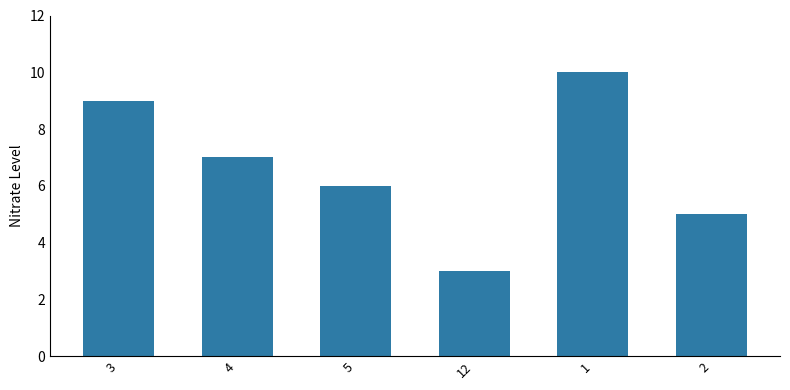

What is the average value?

7